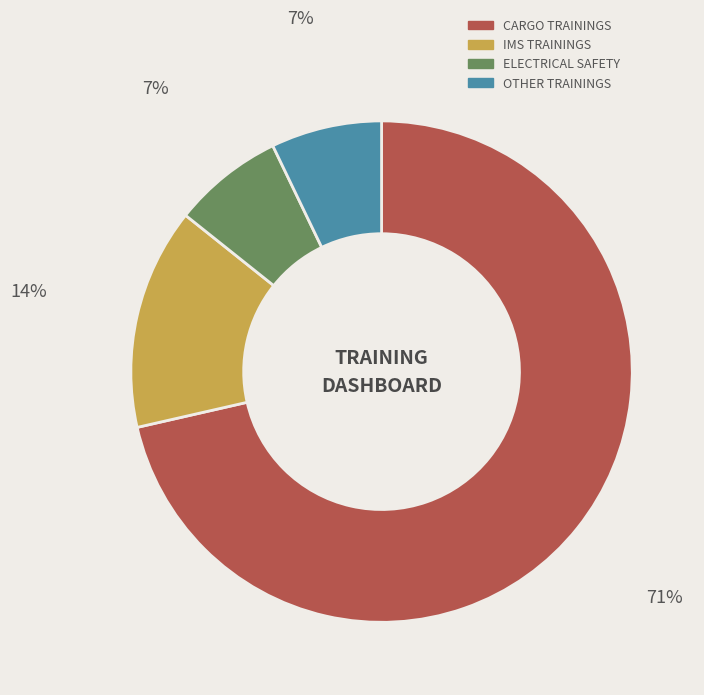

Does CARGO account for over 50% of the chart?

Yes